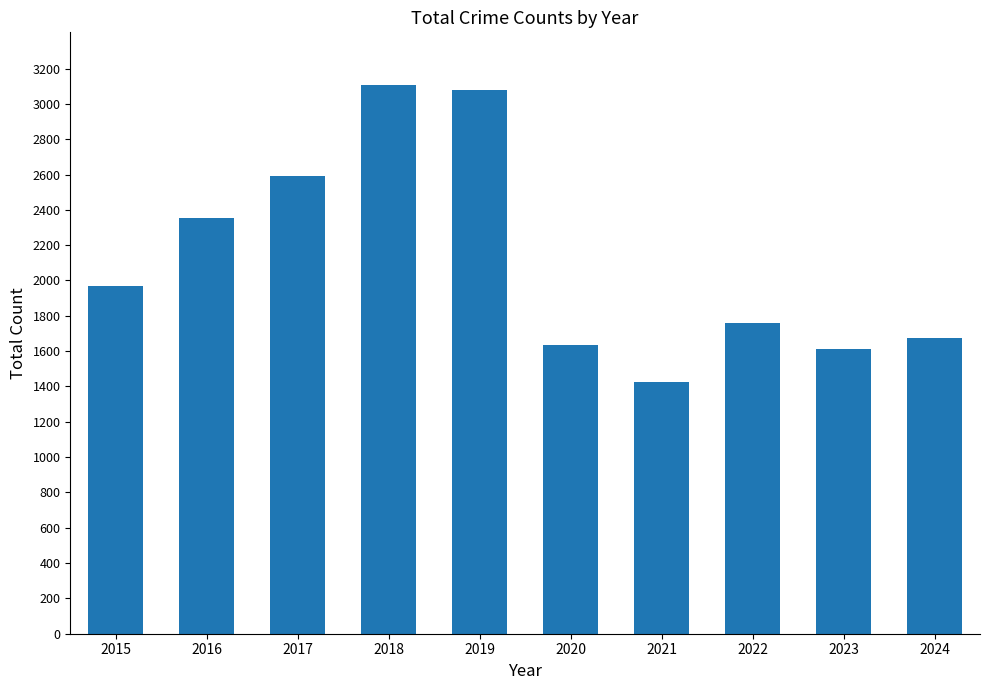

Where is the data nearest to the value 2264?

2016